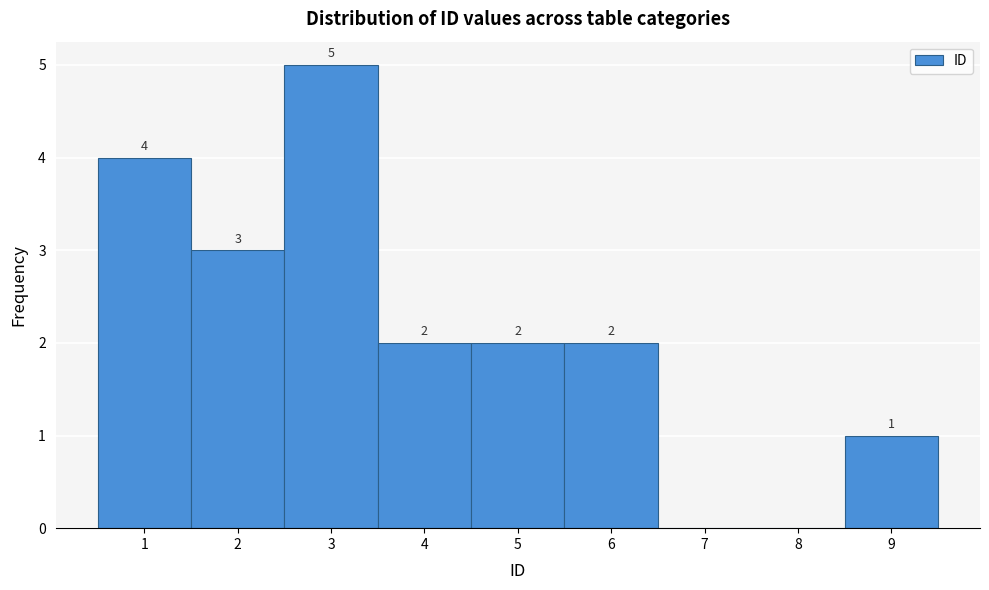

Over which range of the x-axis is the bar tallest?

2.5 to 3.5